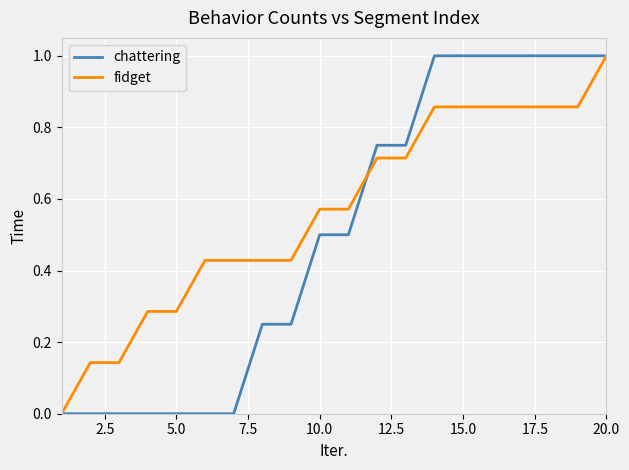

Rank the series by their average value, from highest to lowest.

fidget, chattering